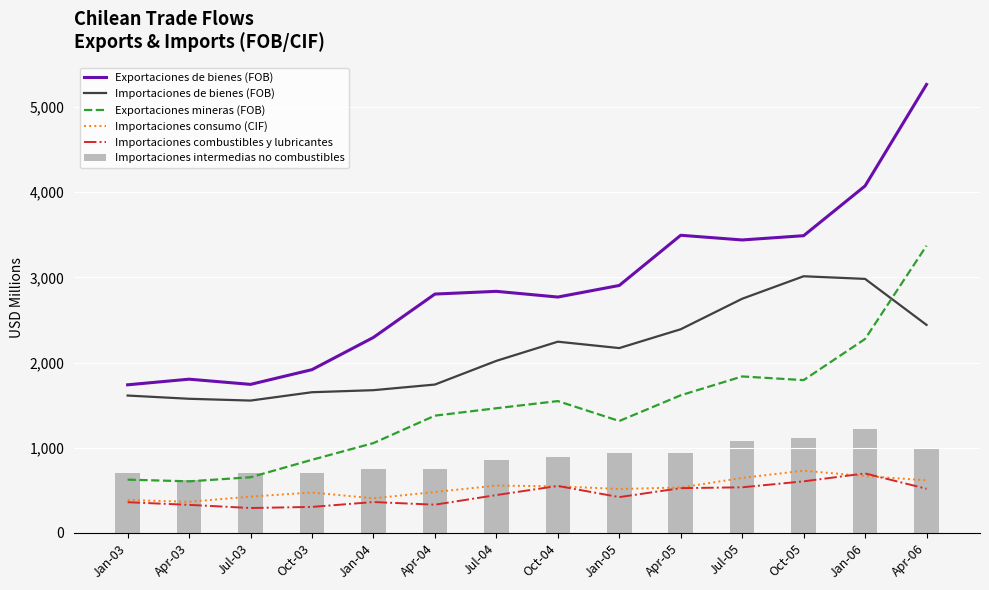

The Exportaciones mineras (FOB) series shows 1616 at Apr-05. True or false?

True